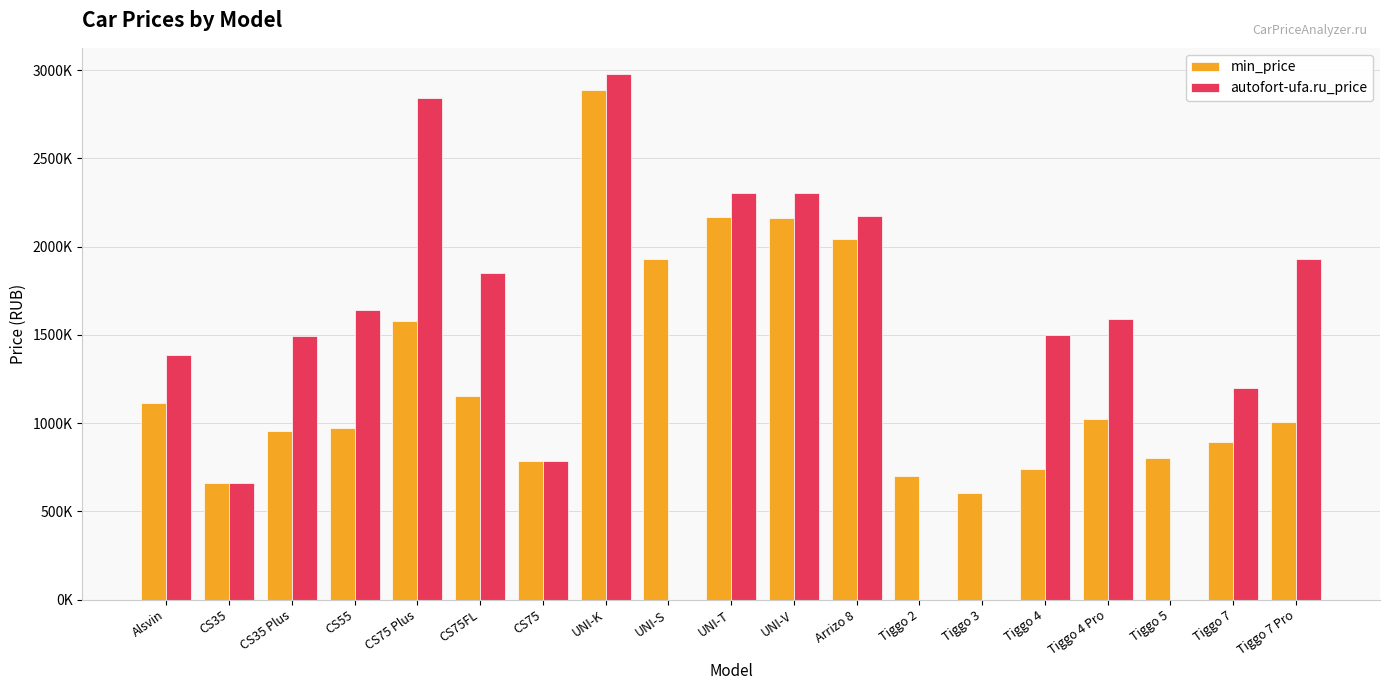

What is the approximate value of min_price at CS75, to the nearest 50?

787400